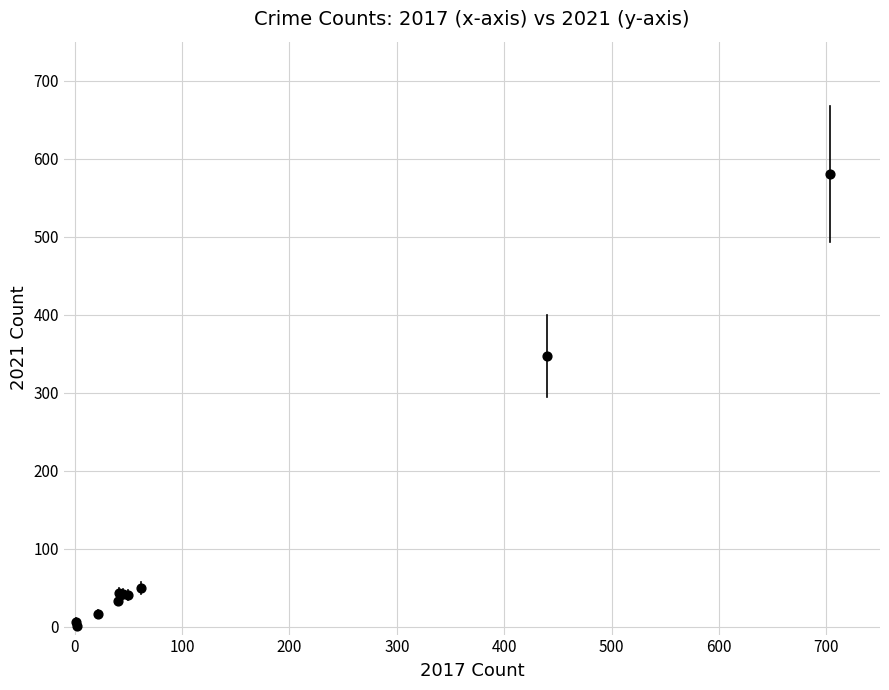

What Y value in the scatter plot is closest to 290?

347